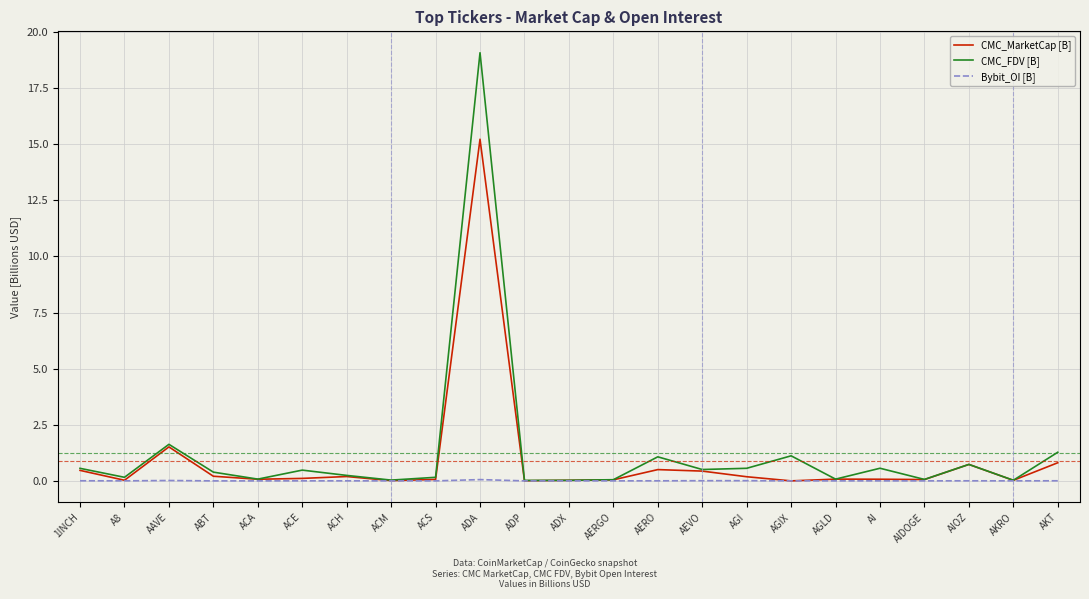

What is the maximum value for CMC_FDV [B]?

19.1